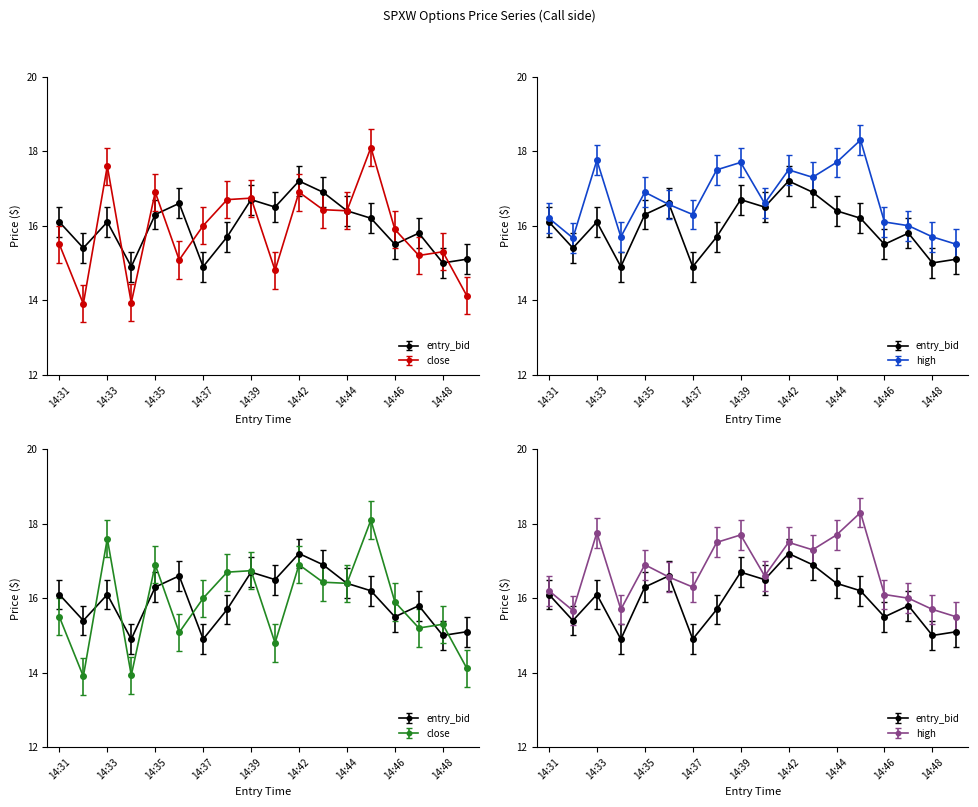

Which series changed the most between 14:43 and 14:47?

high